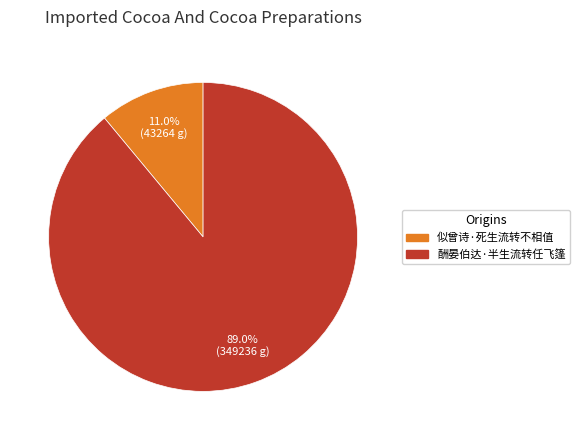

To the nearest percent, what is the combined percentage of 似曾诗·死生流转不相值 and 酬晏伯达·半生流转任飞篷?

100%